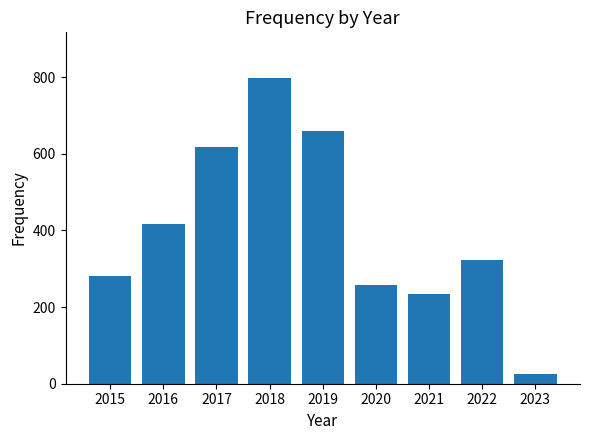

Read the value at 2015, to the nearest 10.

280